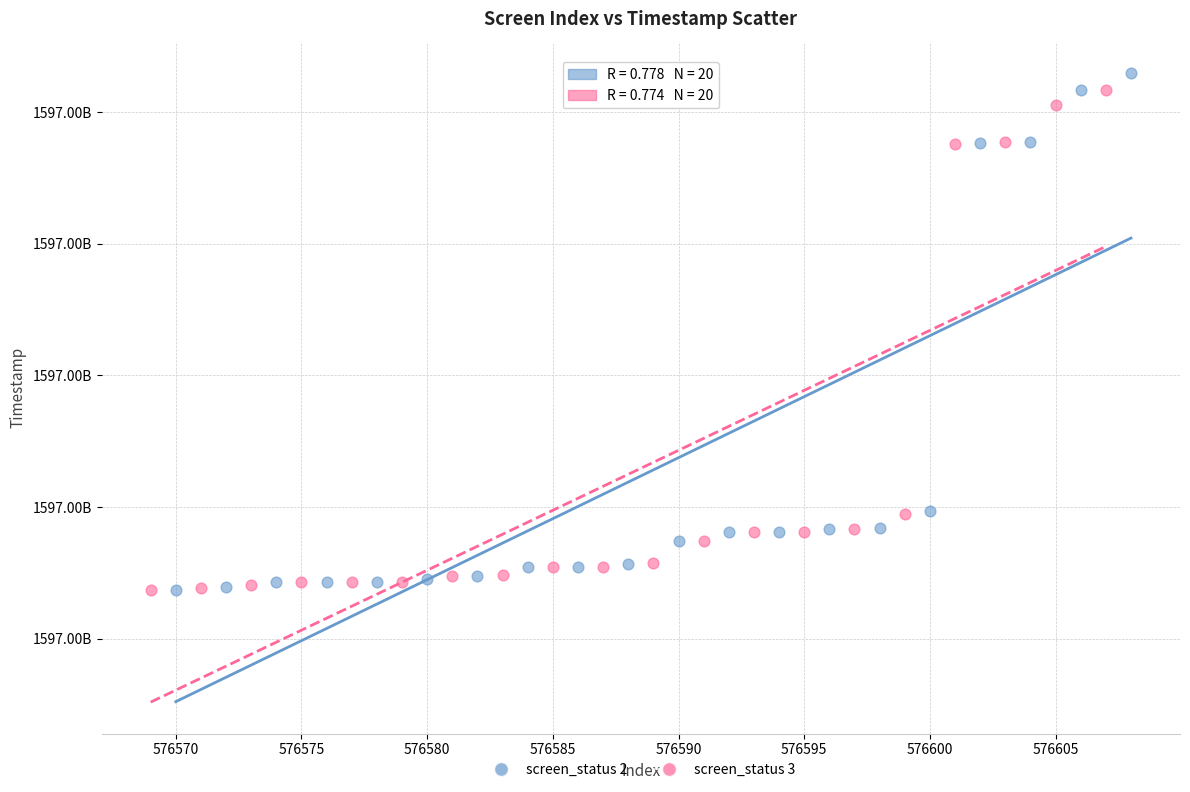

What are all the series names shown in the legend?

screen_status 2, screen_status 3